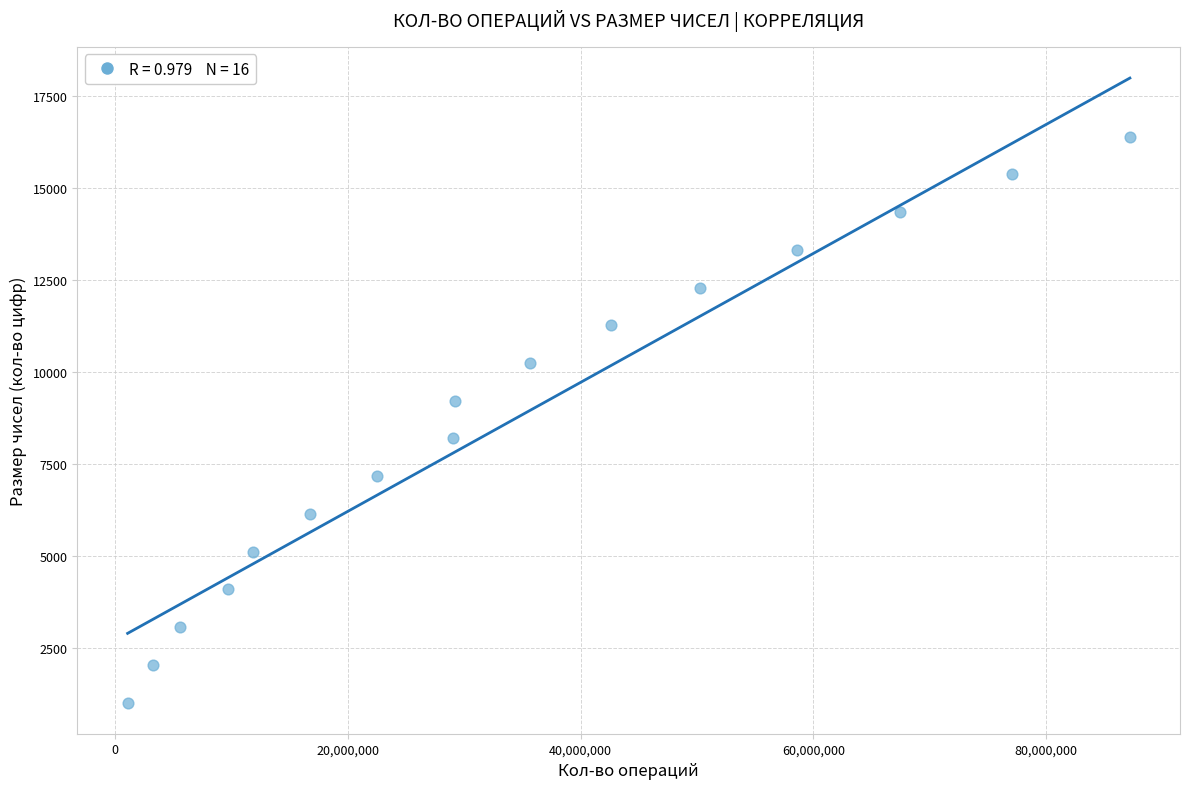

What is the range of X values (max minus min)?

86127600